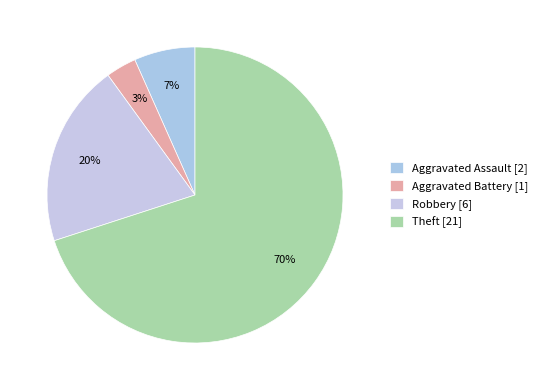

The Theft slice represents 70% of the pie. True or false?

True